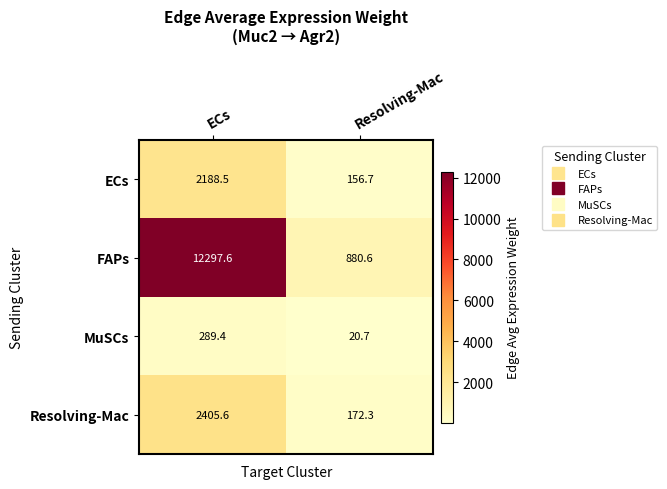

What is the sum of the MuSCs values at Resolving-Mac and ECs?

310.1